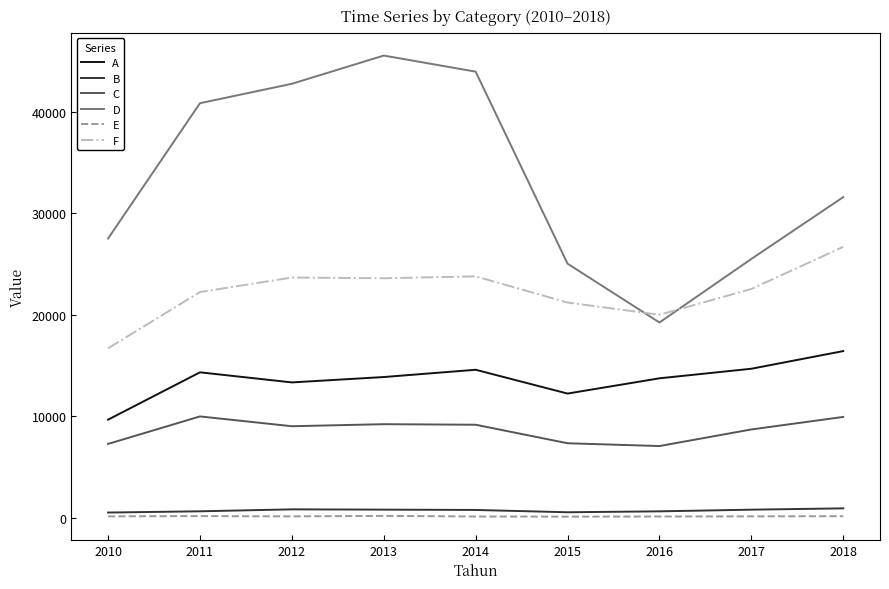

How many lines are shown in the chart?

6